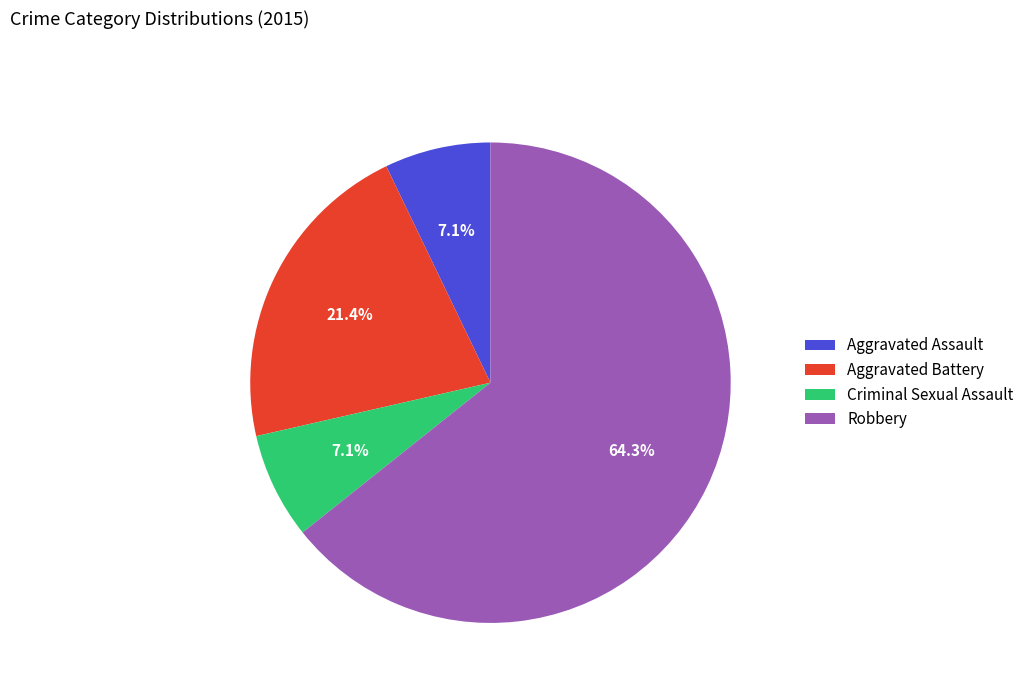

How many segments does this pie chart have?

4